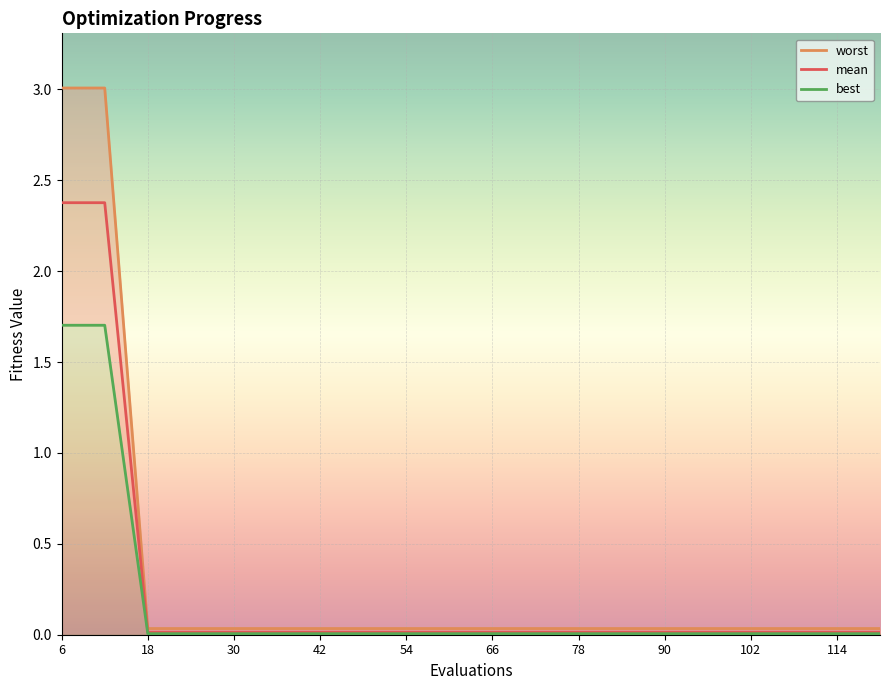

Which has a higher value, 48 or 18?

48